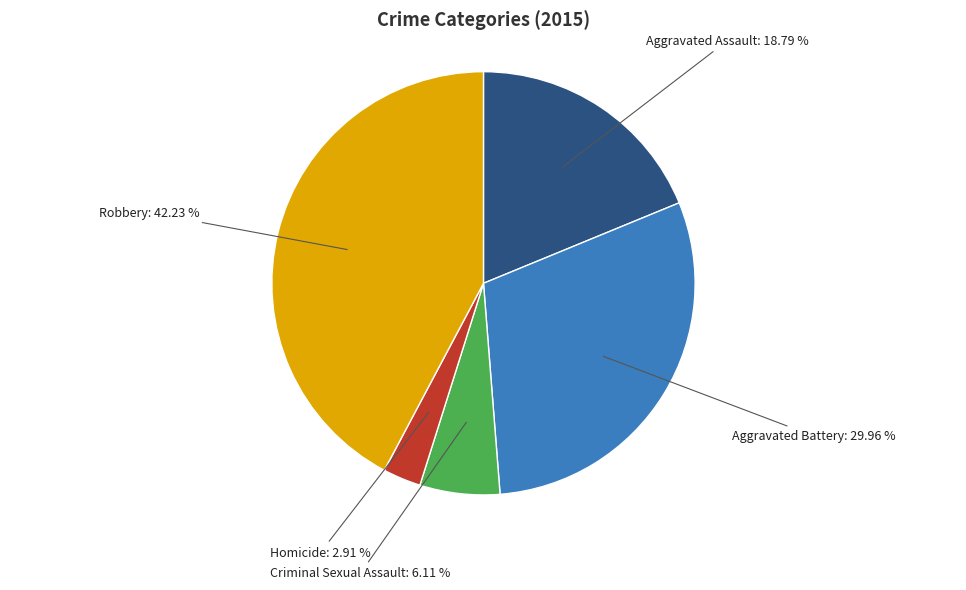

Is there any slice that represents more than half of the pie?

No